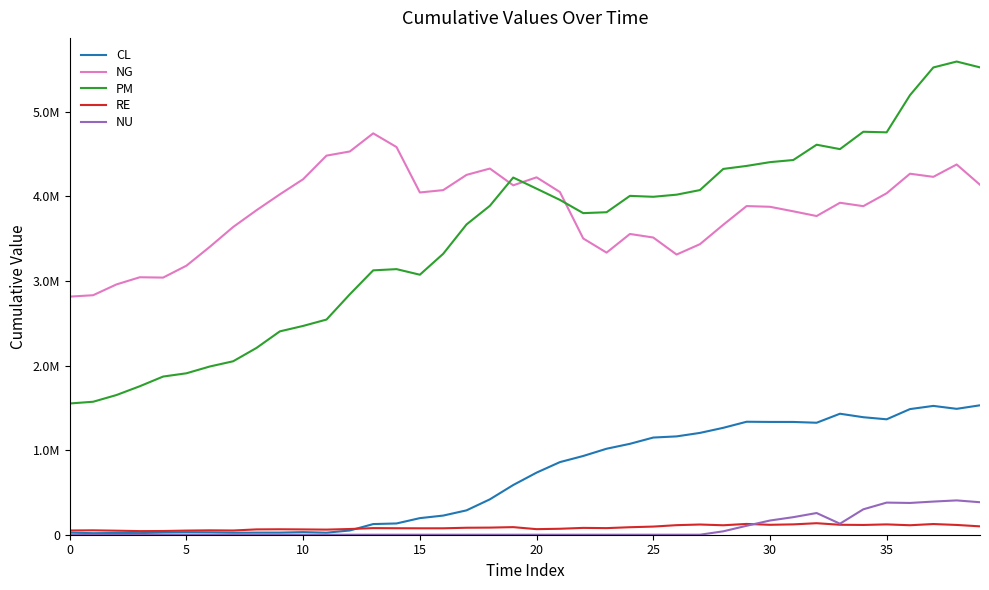

Which series has the largest range (max minus min)?

PM